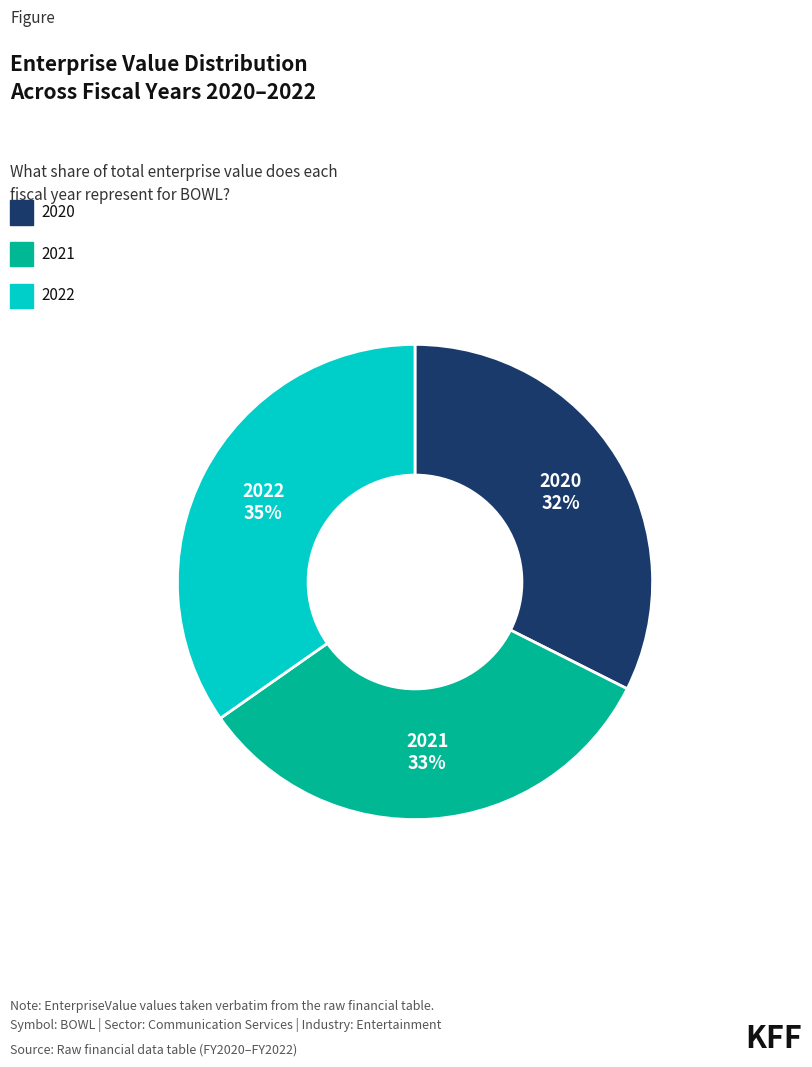

Does any single category account for the majority?

No